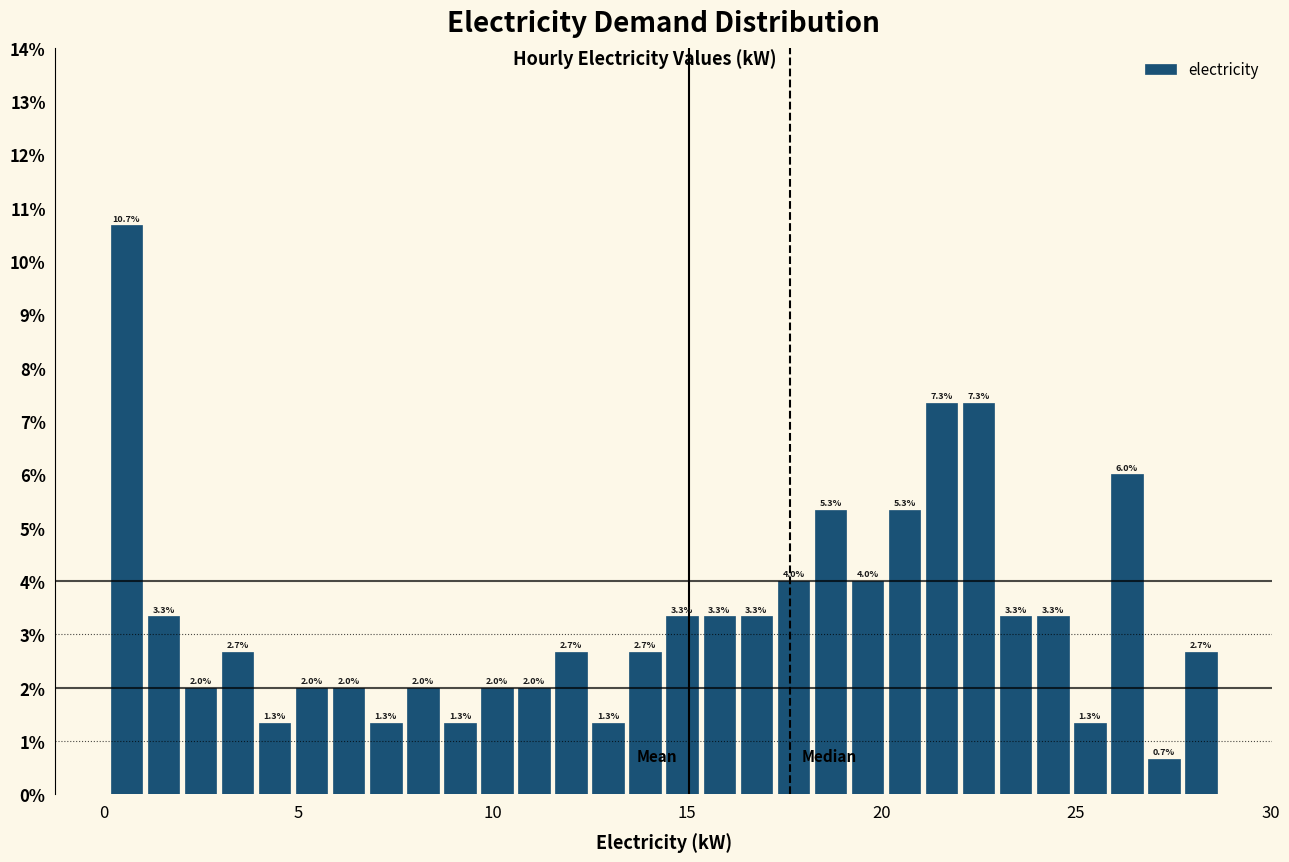

Around what value on the x-axis is the tallest bar? Give the approximate position of its centre, as read against the axis.

0.5